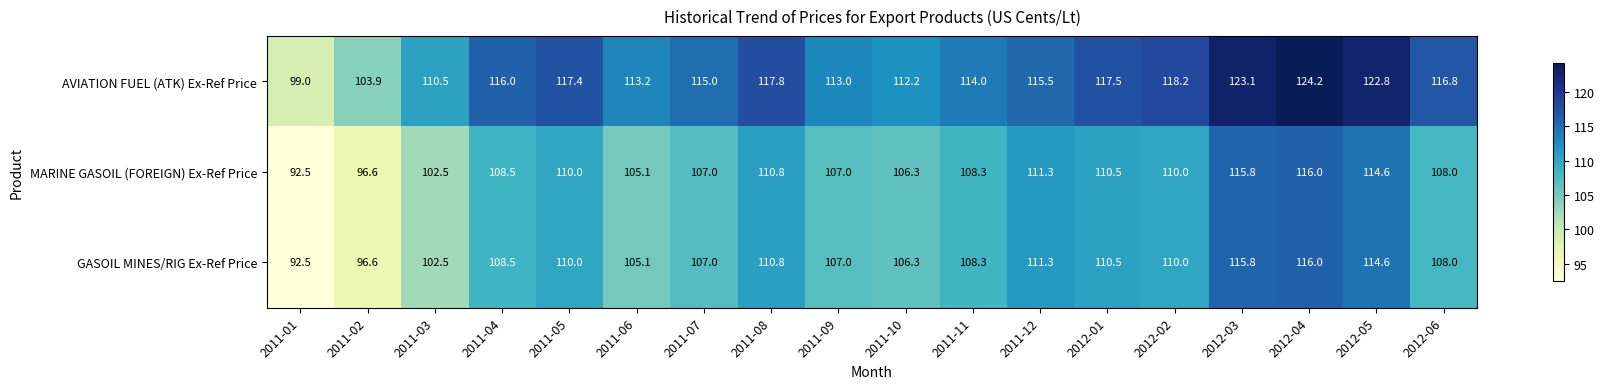

The value of MARINE GASOIL (FOREIGN) Ex-Ref Price at 2012-03 is 38.6. True or false?

False